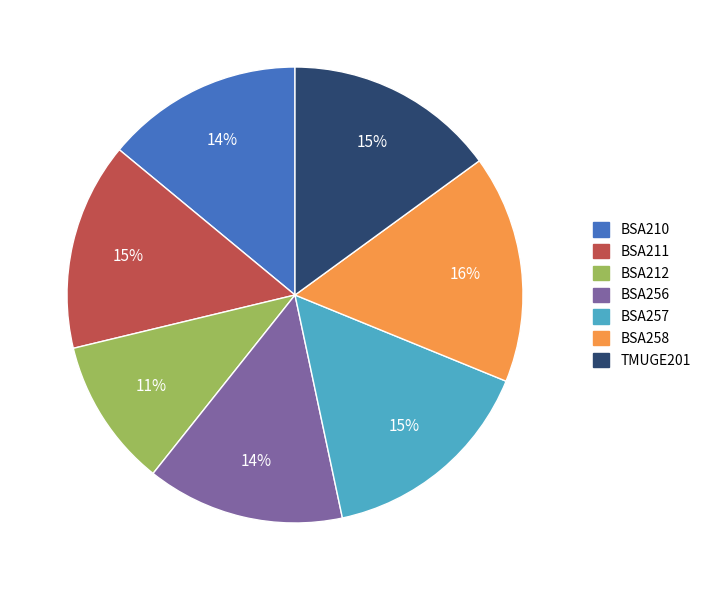

Does TMUGE201 represent more than half of the total?

No